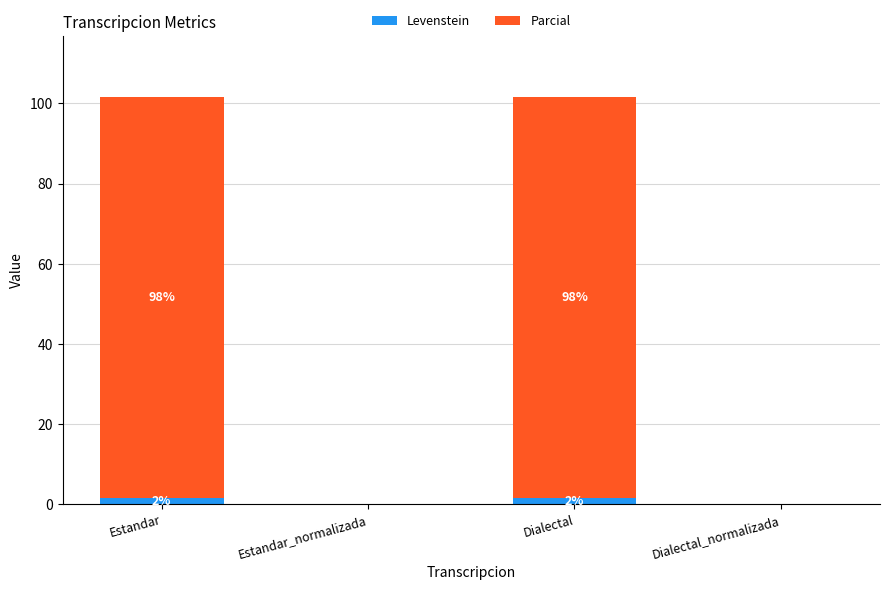

Which has a higher value, Dialectal or Estandar_normalizada?

Dialectal